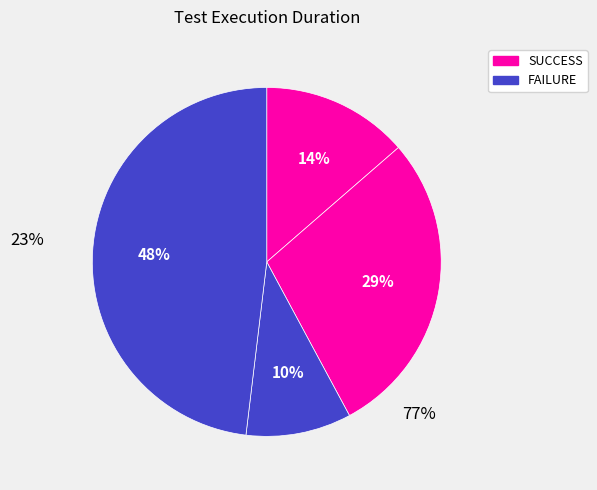

How many segments does this pie chart have?

4